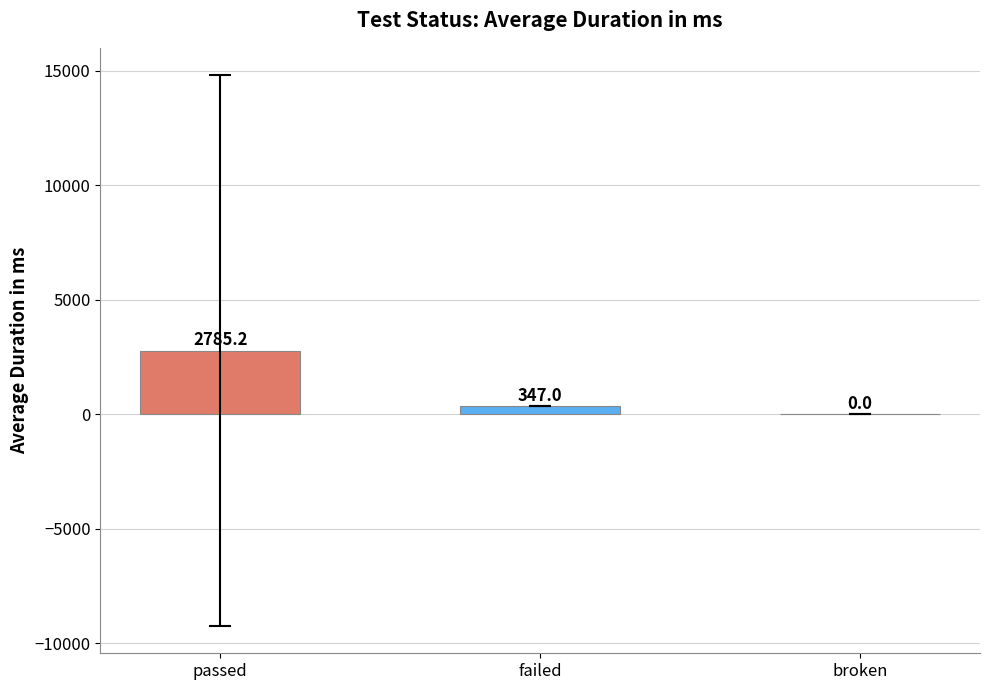

Where is the data nearest to the value 1392?

failed